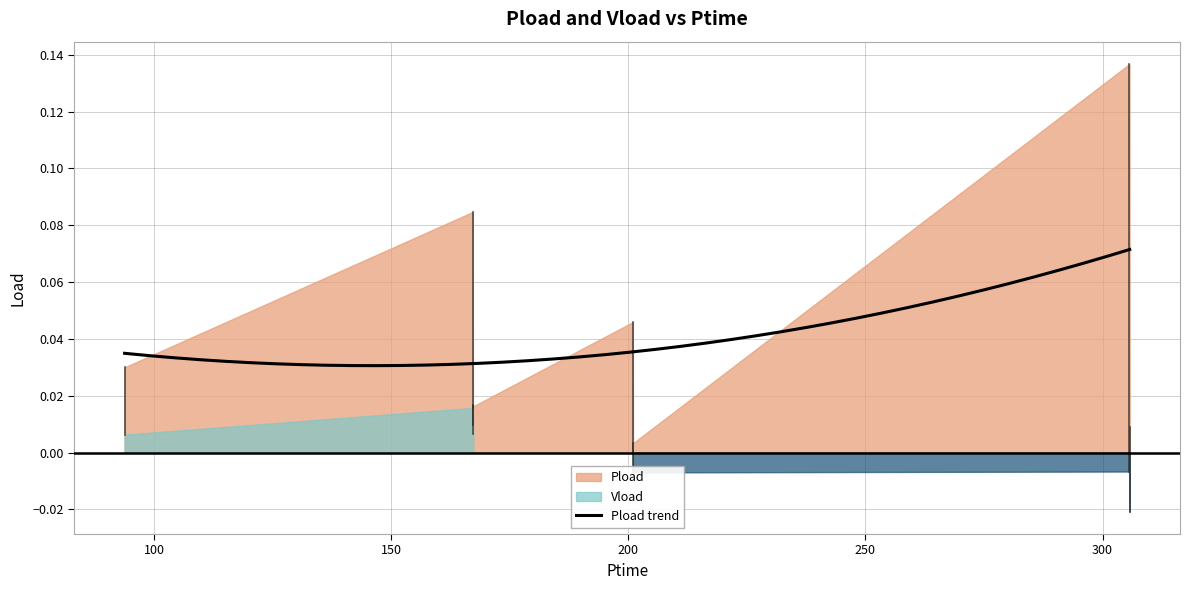

At which label does Vload first exceed 0?

93.798